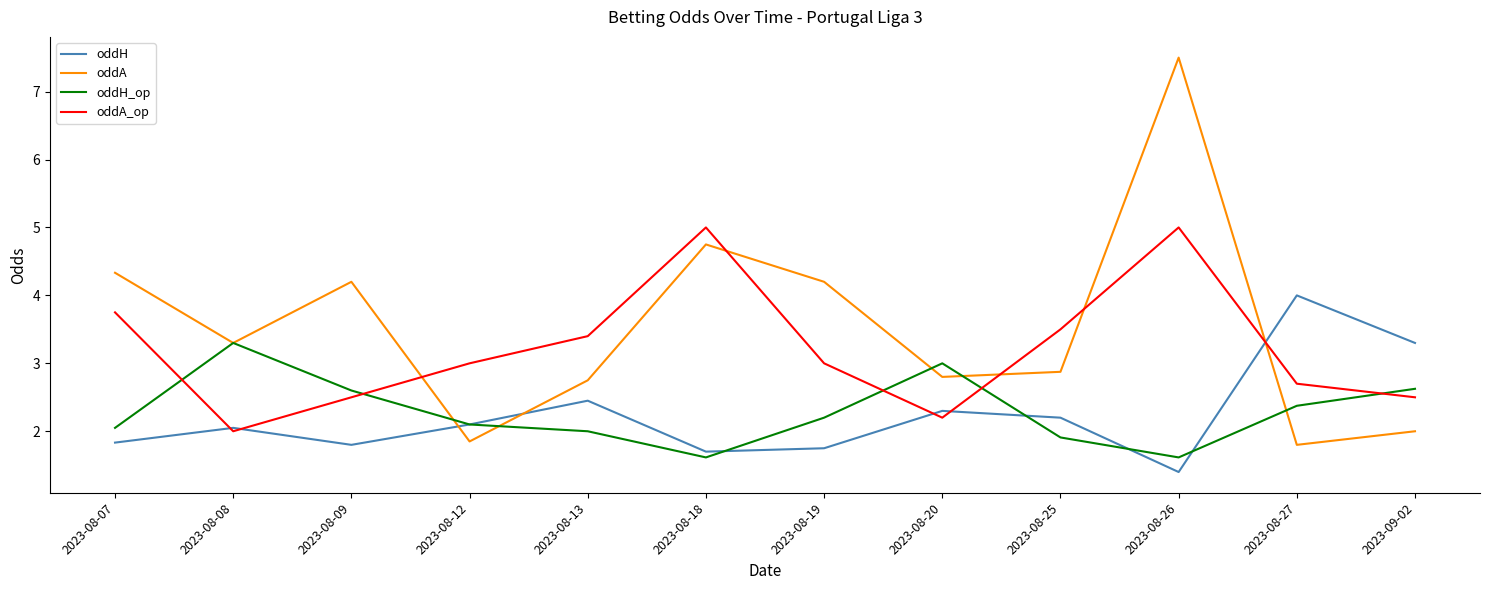

Which category has the highest value across all series?

2023-08-26